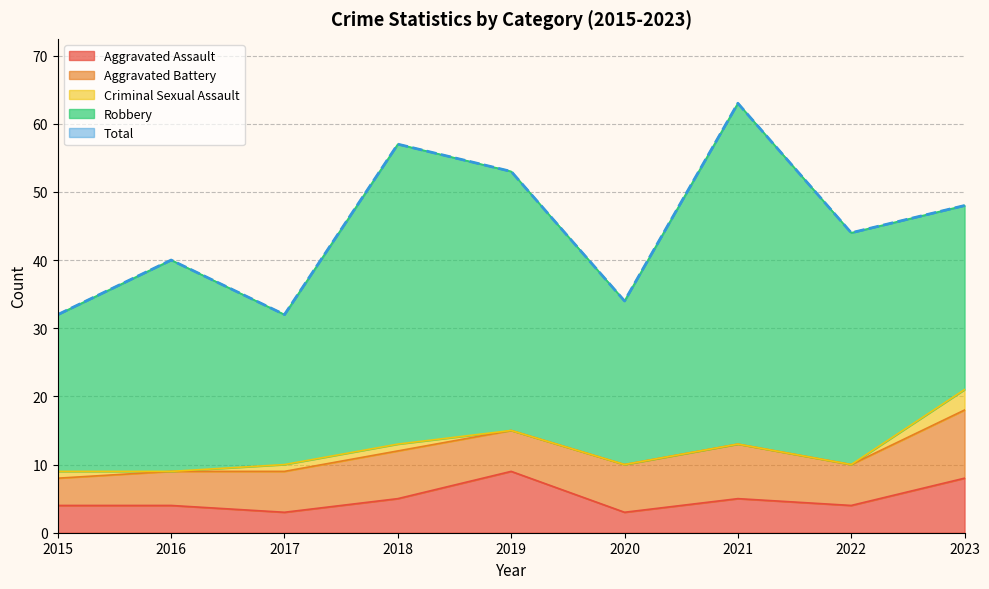

How many lines are shown in the chart?

5